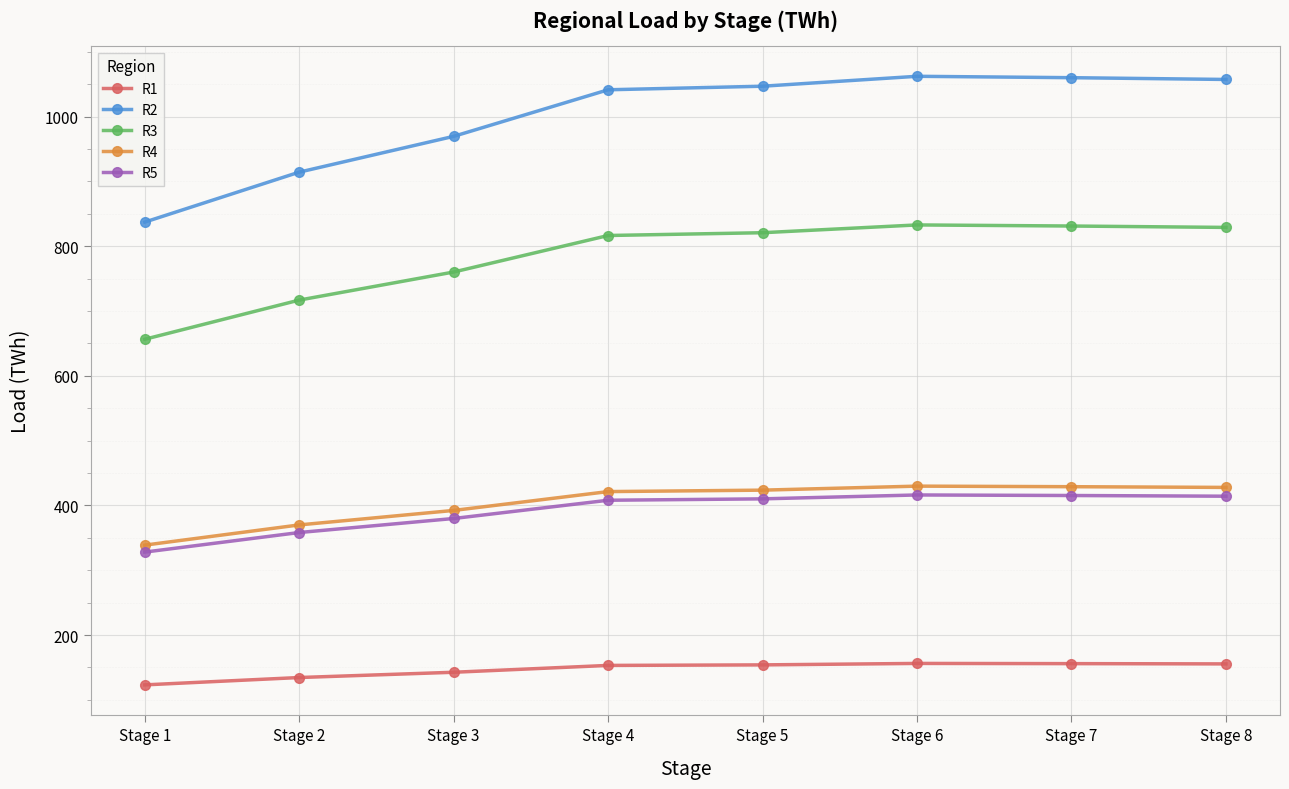

What are all the series names shown in the legend?

R1, R2, R3, R4, R5